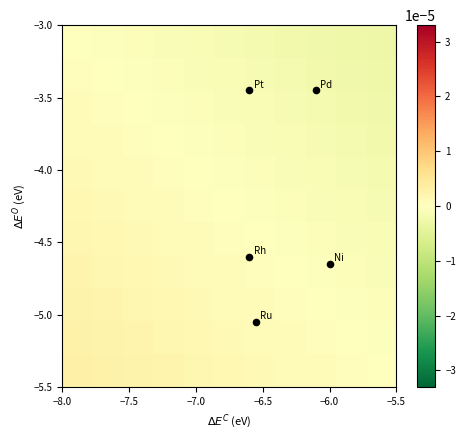

Count the number of data series in this chart.

11